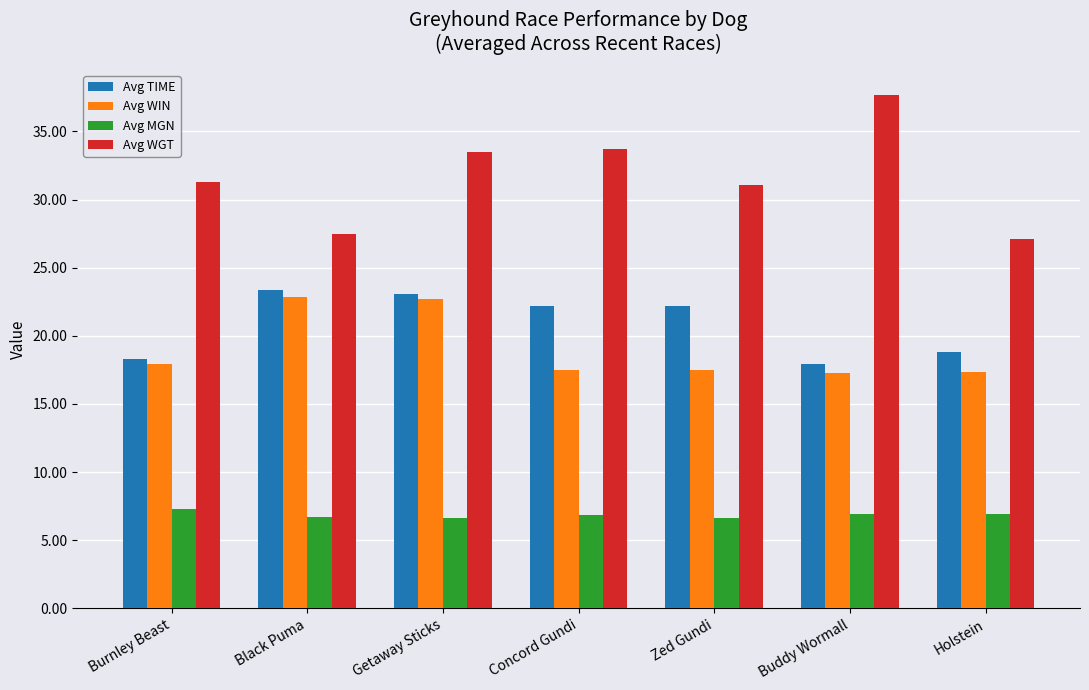

Which category has the highest value across all series?

Buddy Wormall